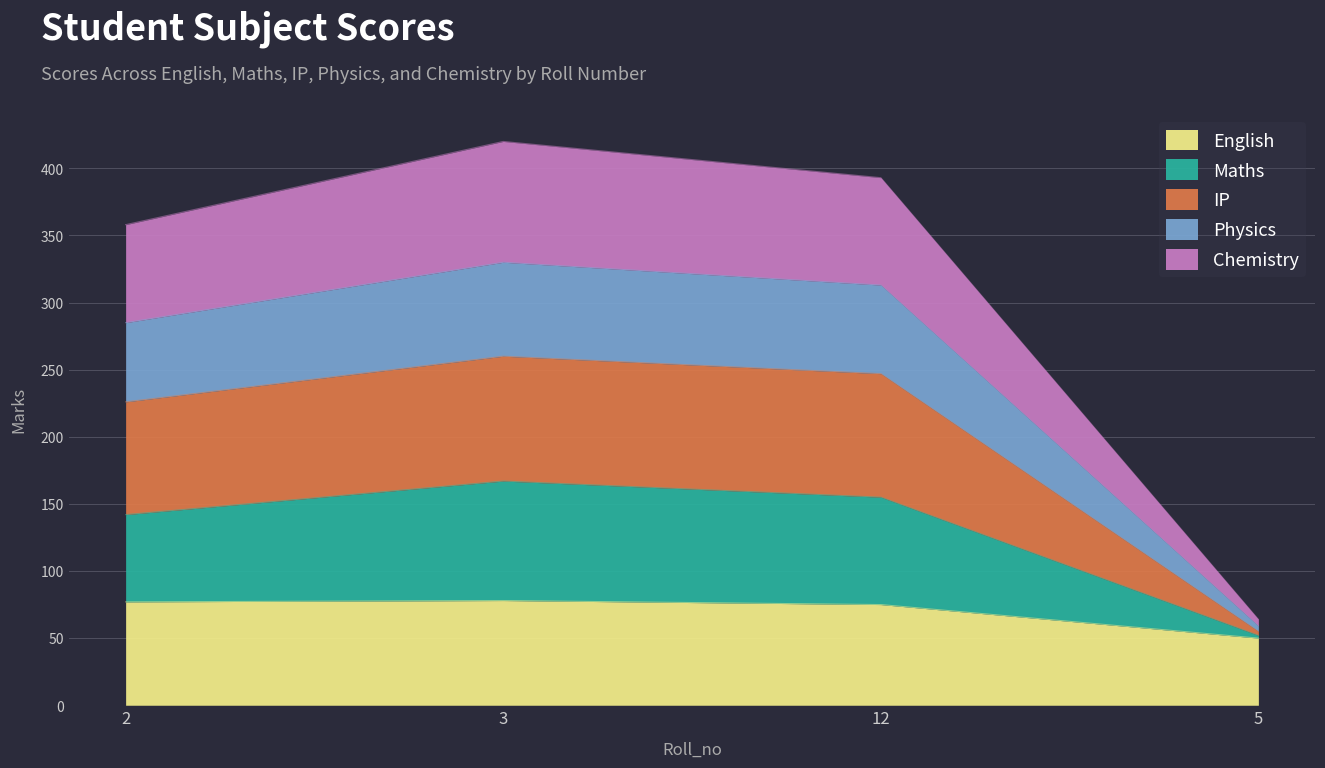

What is the label of the 4th point from the right?

2